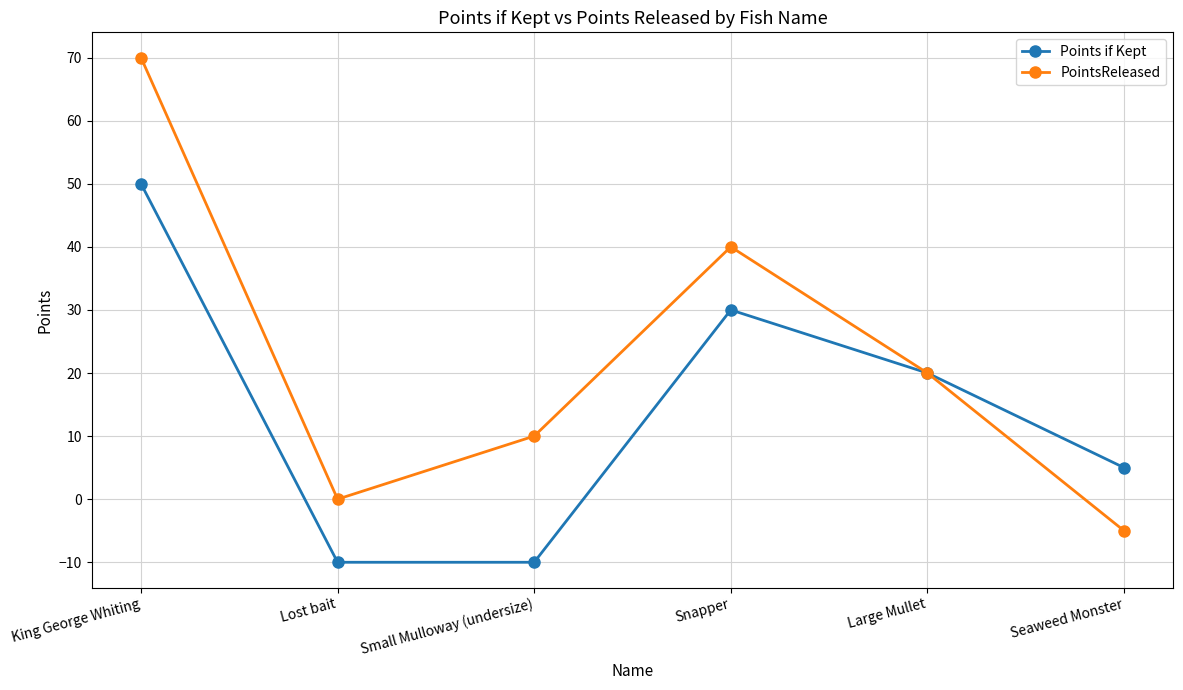

What are all the series names shown in the legend?

Points if Kept, PointsReleased